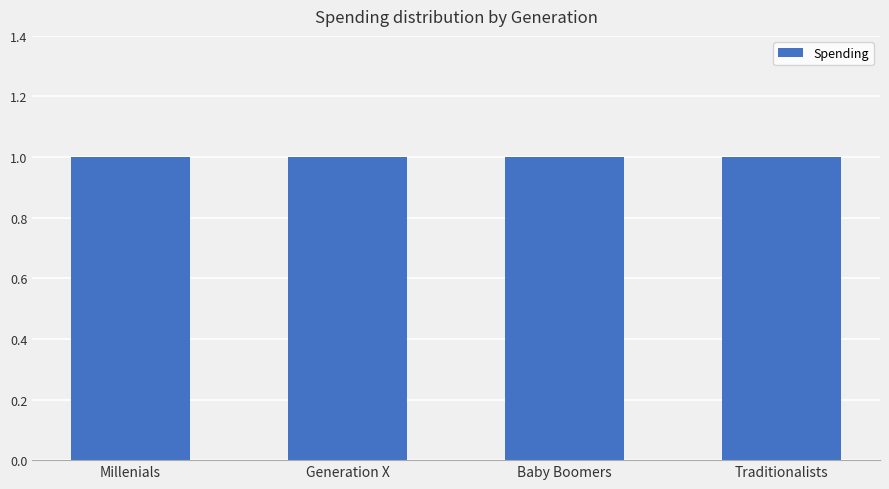

Reading left to right, extract all data points from this chart.

Millenials=1.0	Generation X=1.0	Baby Boomers=1.0	Traditionalists=1.0